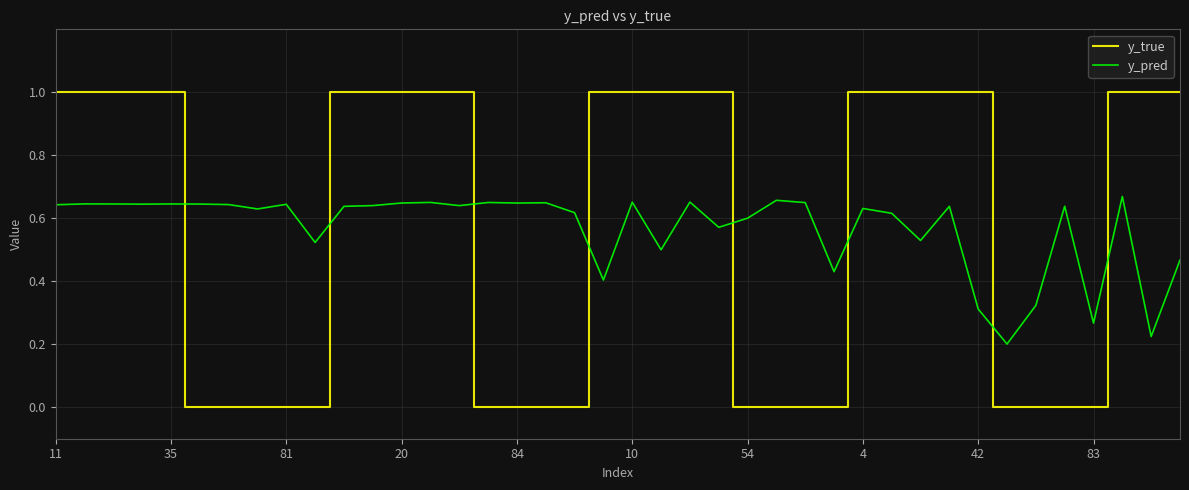

Count the y_true values in the range 0 to 1.

40